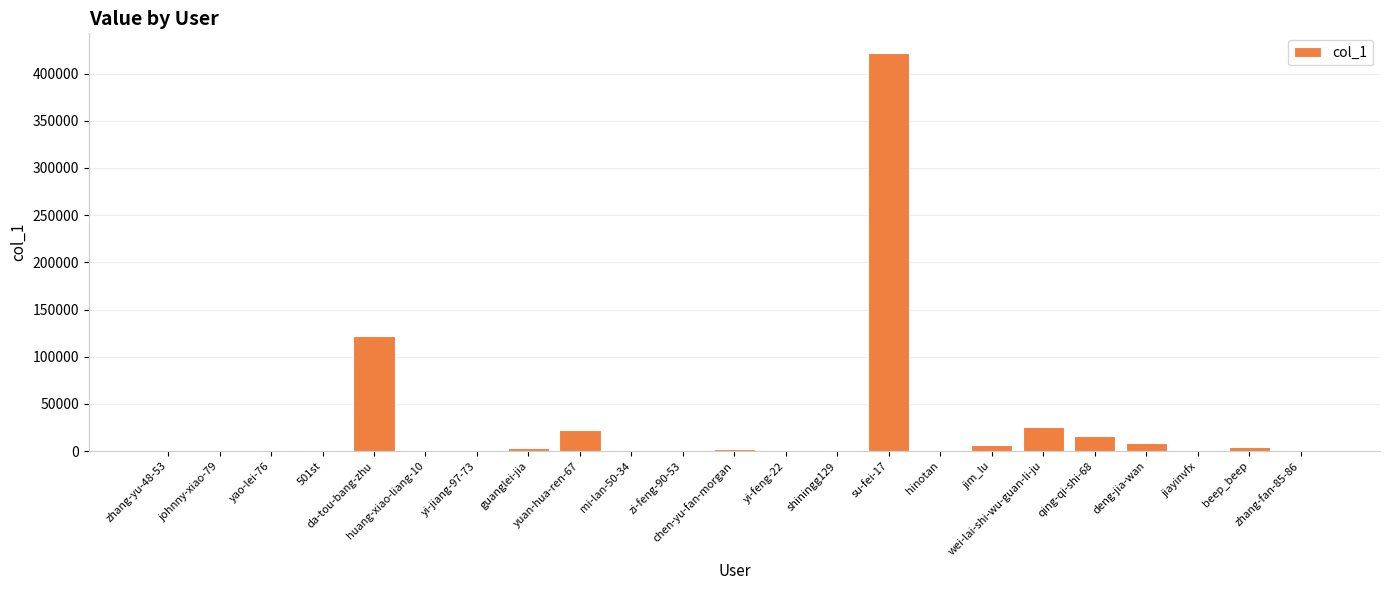

What is the maximum value shown in the chart?

421599